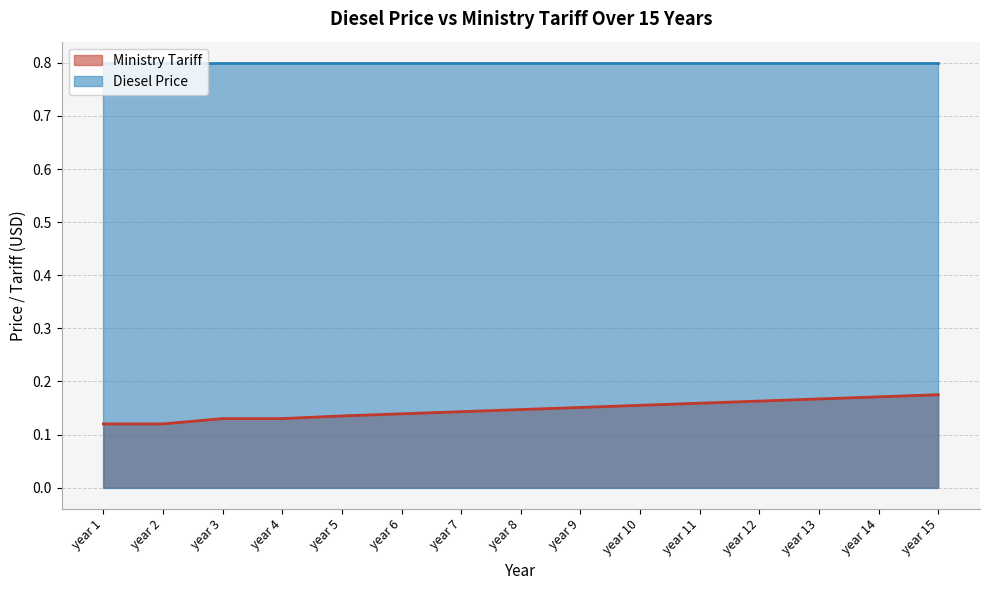

What is the value of the 4th point from the left?

0.1